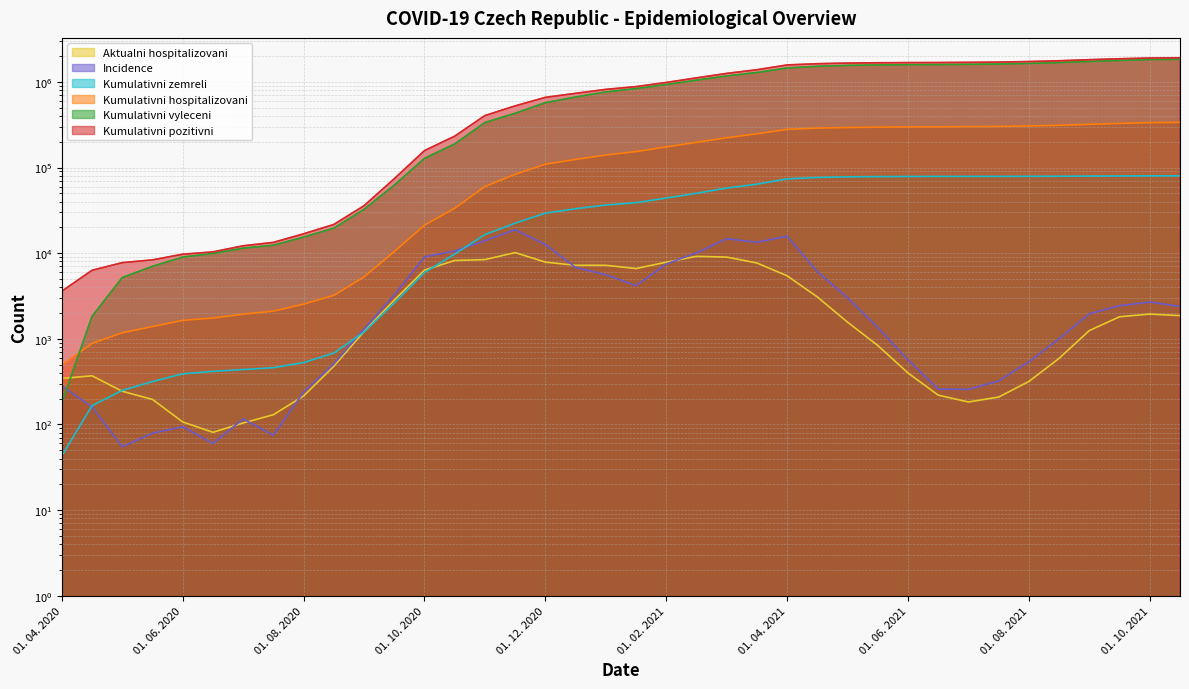

How many data points in Incidence are above 2394?

18